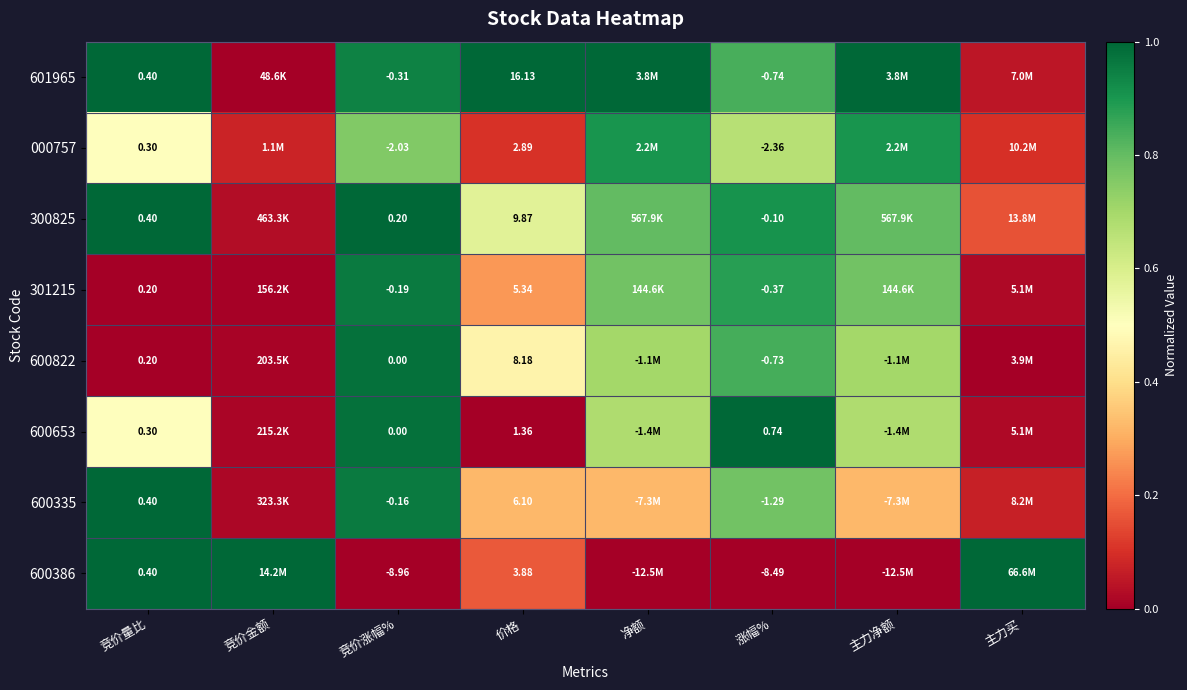

List the series in order of their peak value, lowest first.

000757, 301215, 600822, 601965, 300825, 600653, 600335, 600386